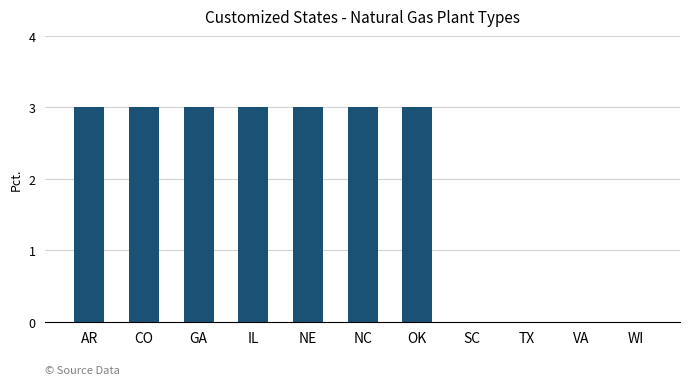

Is it true that the value at AR is 5?

False